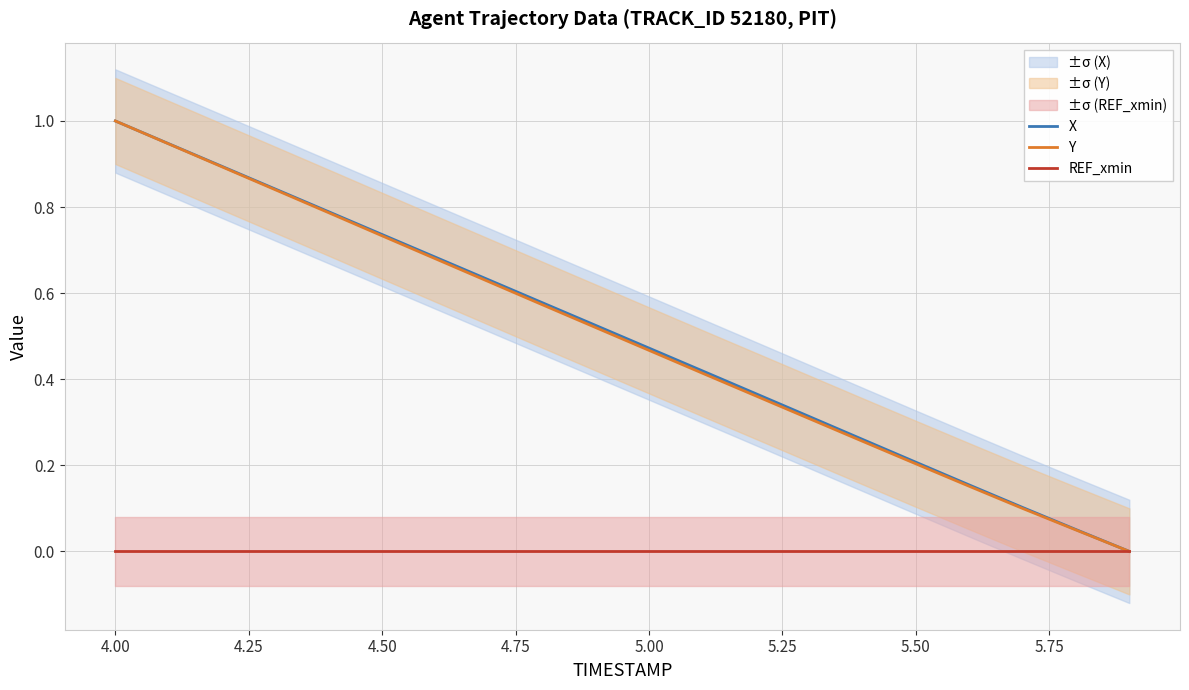

Which category has the highest value in the X series?

4.00